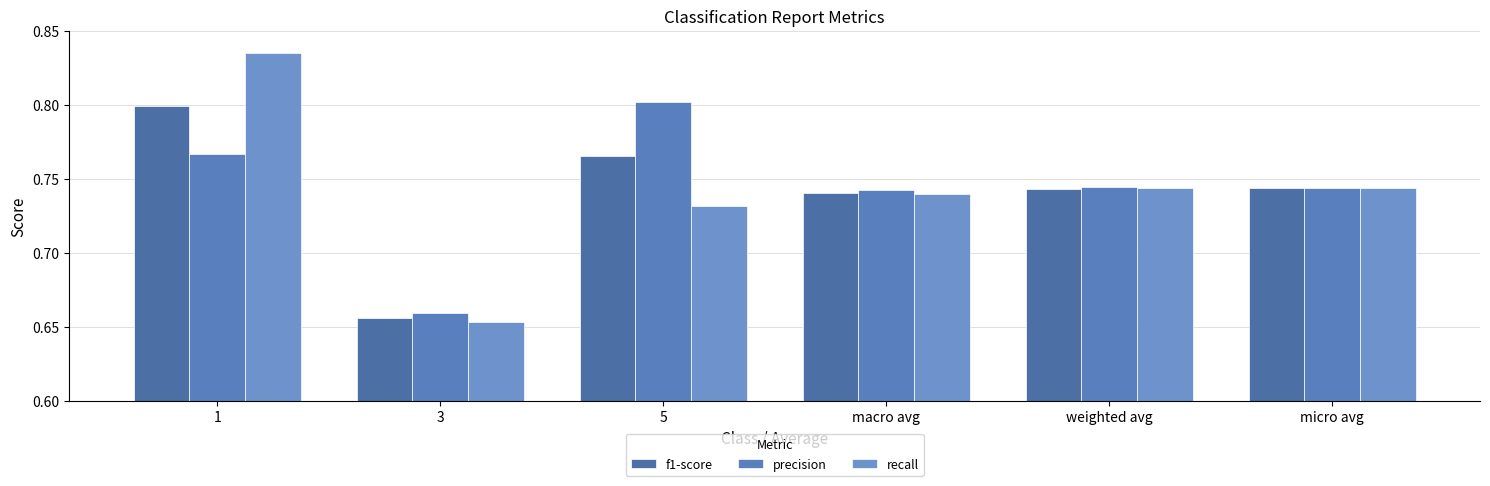

Reading right to left, extract all data points from this chart.

f1-score: 0.7	0.7	0.7	0.8	0.7	0.8
precision: 0.7	0.7	0.7	0.8	0.7	0.8
recall: 0.7	0.7	0.7	0.7	0.7	0.8